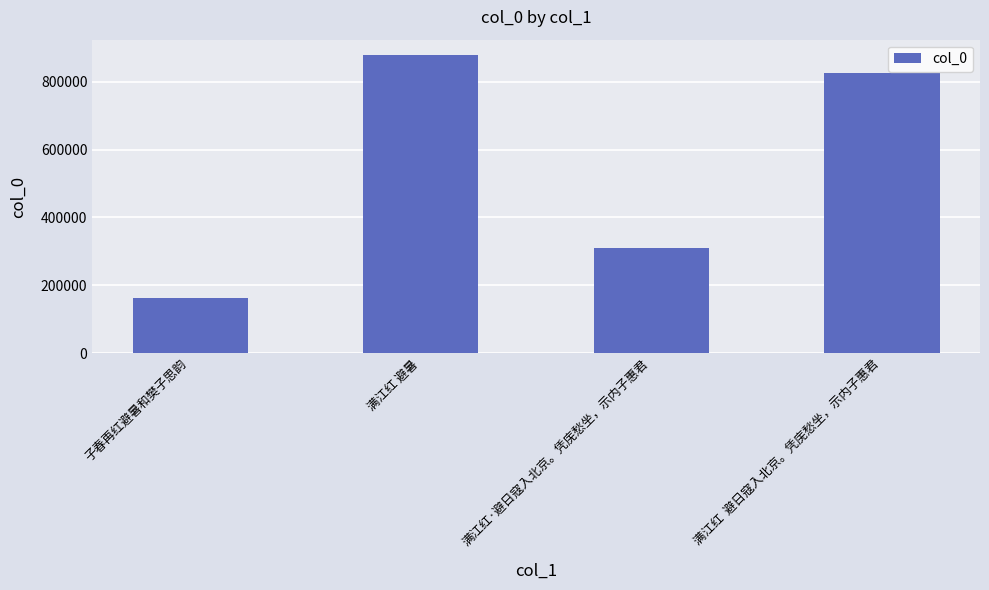

Is it true that the value at 子春再红避暑和樊子思韵 is 87026?

False